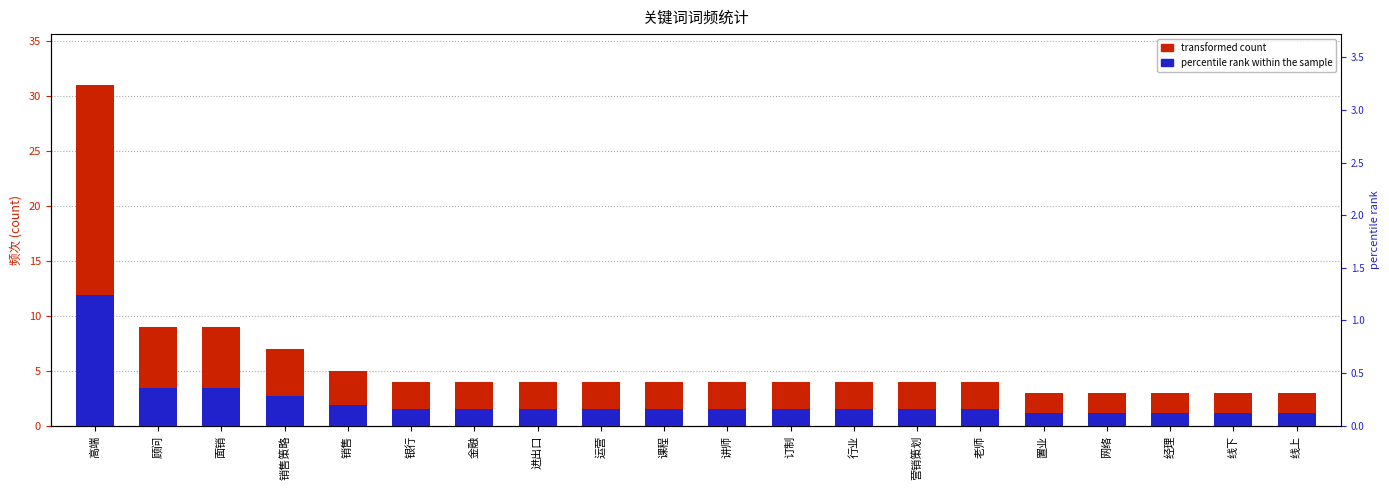

At how many categories does at least one series exceed 11?

1